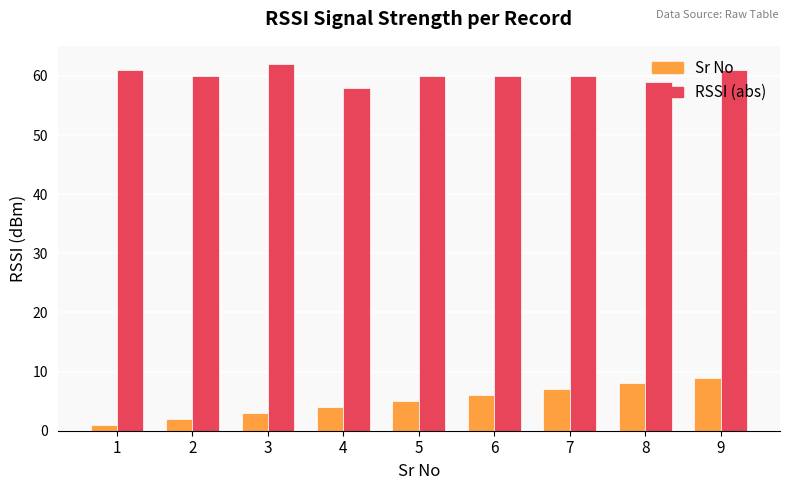

List the series in order of their peak value, highest first.

RSSI (abs), Sr No